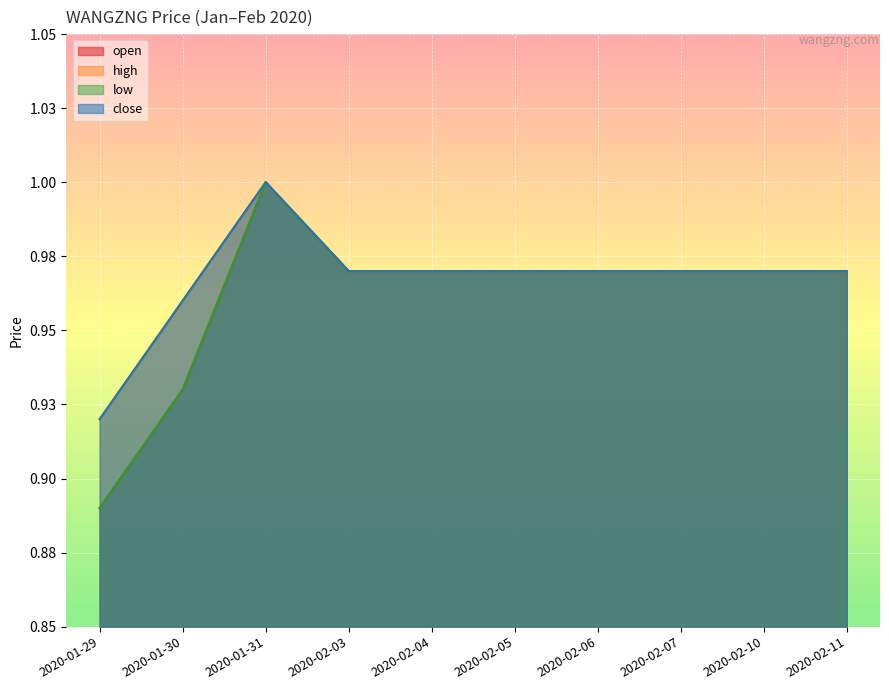

True or false: open has more than 1 interior local peaks.

False